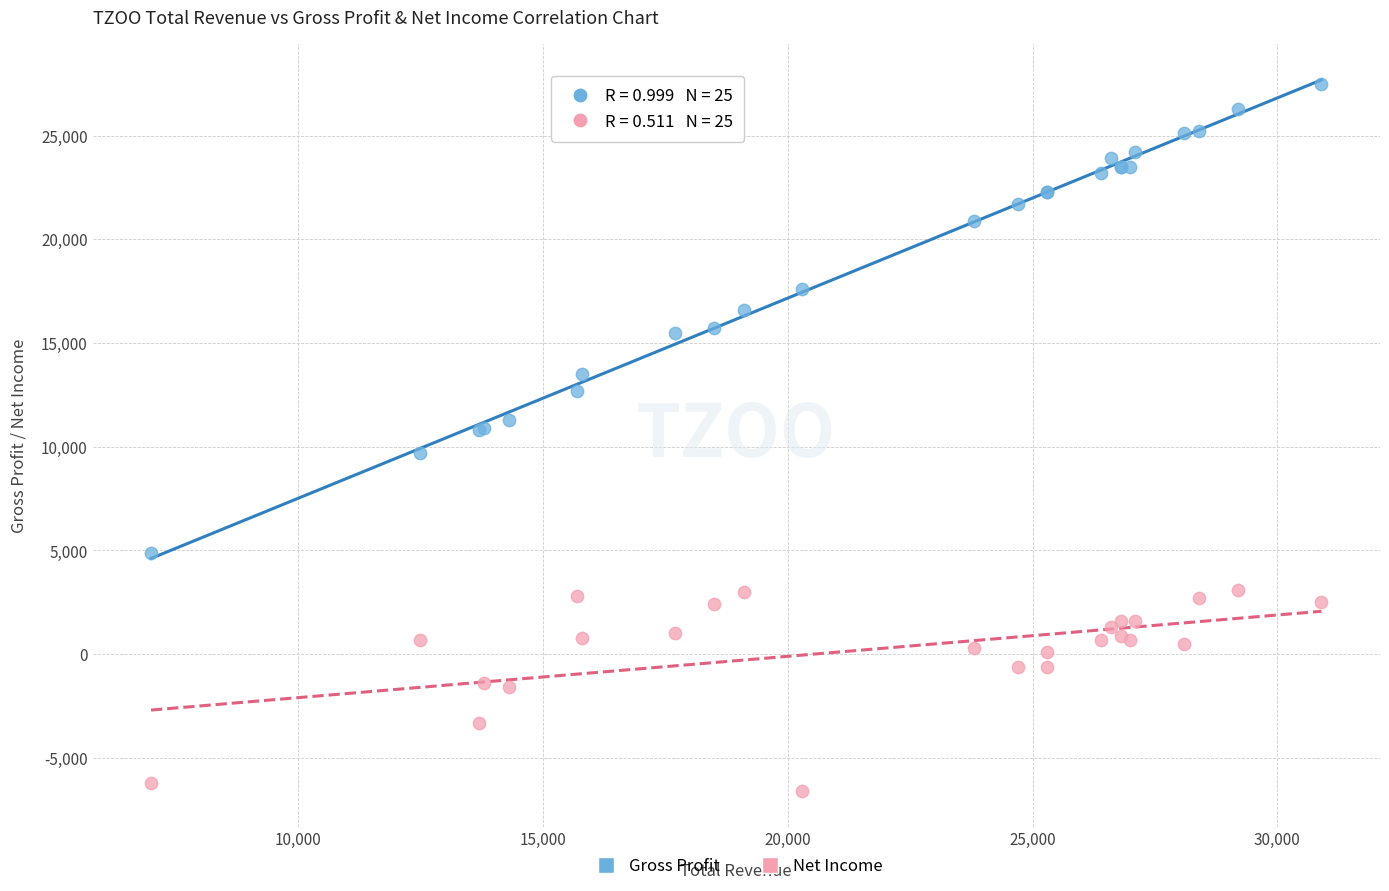

Which series has the largest Y range (max minus min)?

Gross Profit